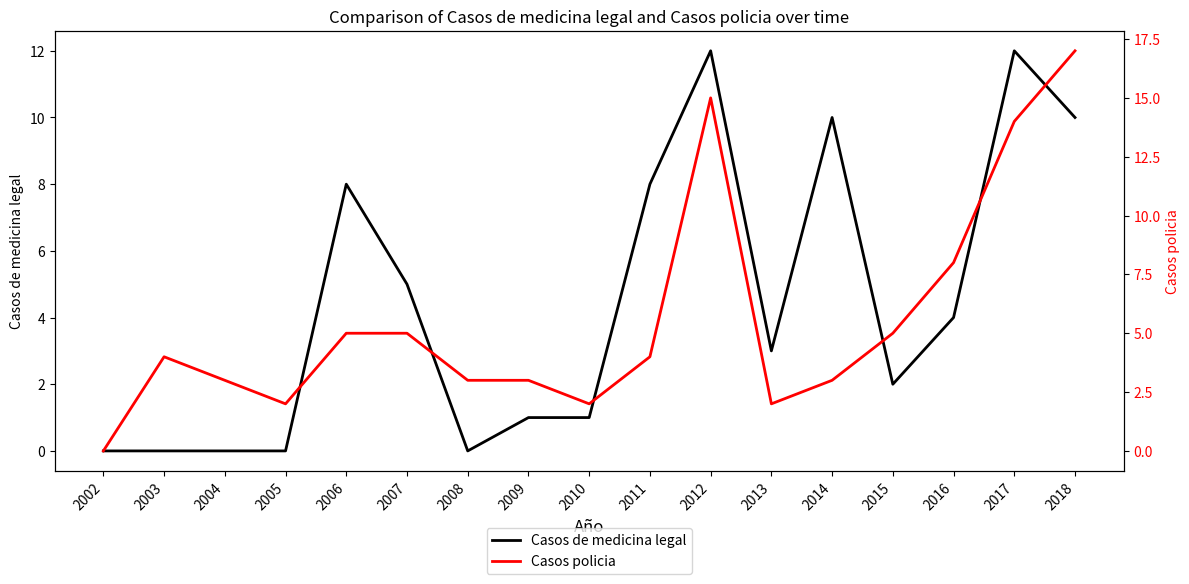

Which category has the lowest value in the Casos de medicina legal series?

2002